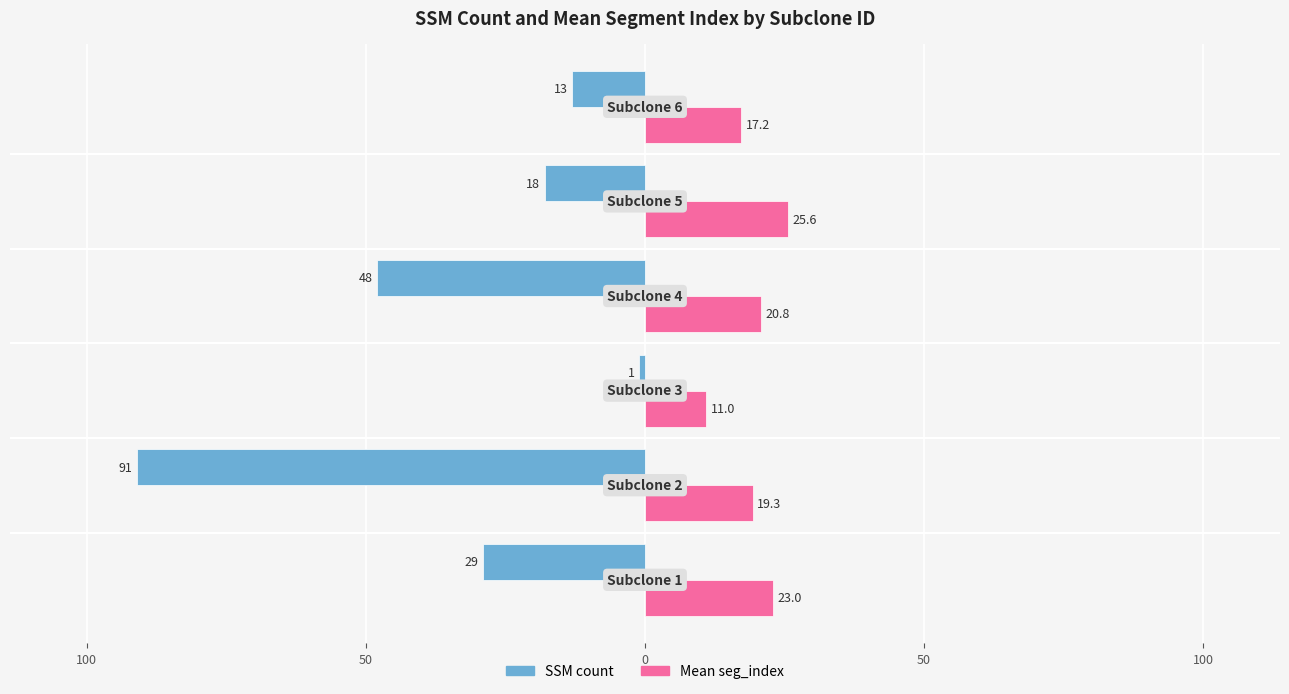

What are all the series names shown in the legend?

SSM count, Mean seg_index